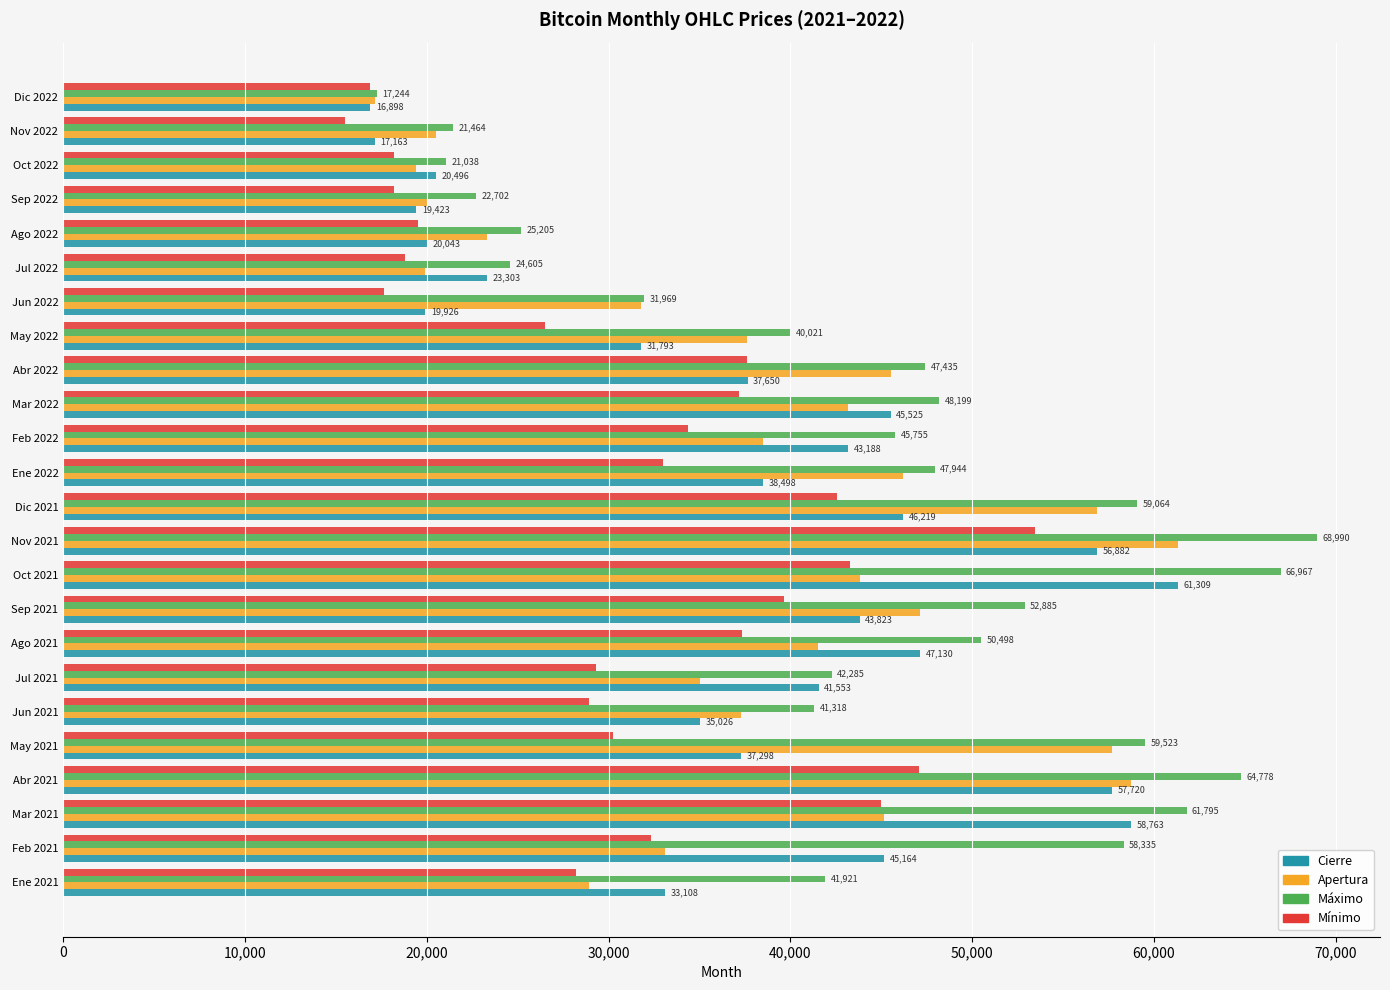

How many distinct data groups are displayed?

4